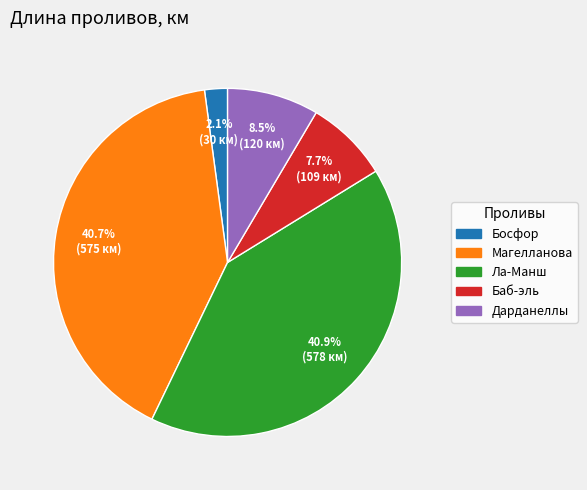

What percentage is NOT represented by Магелланова?

59.3%